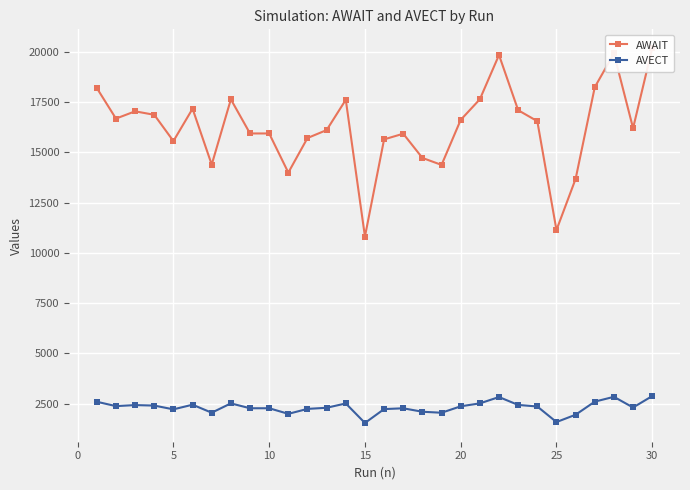

Does the chart display data point markers on the line(s)?

Yes